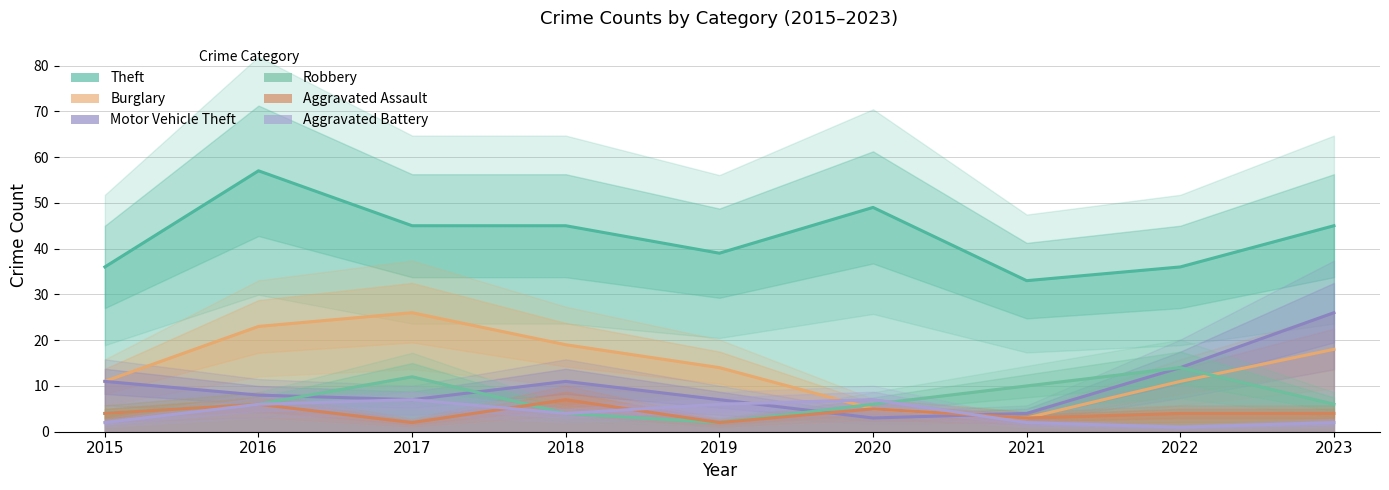

Is the value of Aggravated Battery at 2018 greater than the value of Motor Vehicle Theft at 2016?

No